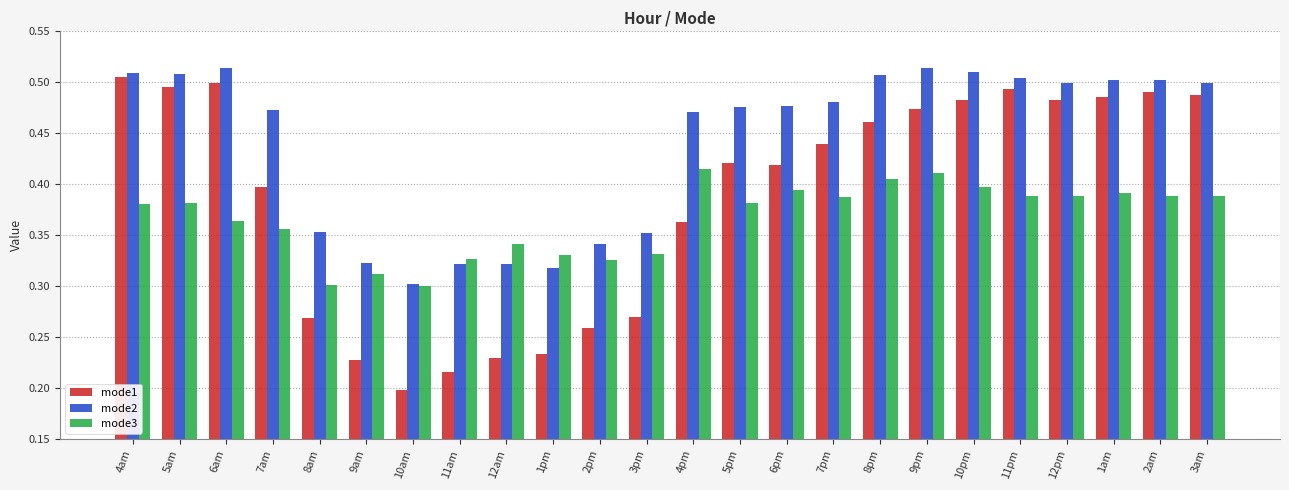

Which series has the largest range (max minus min)?

mode1